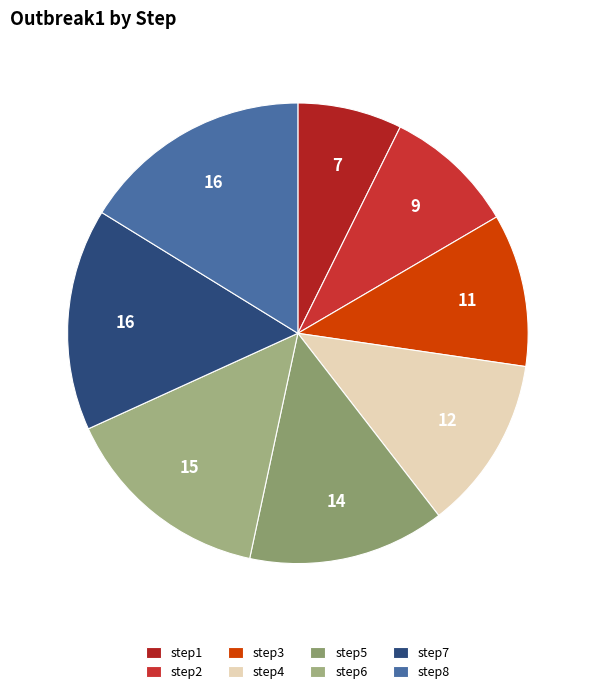

How many slices are in this pie chart?

8